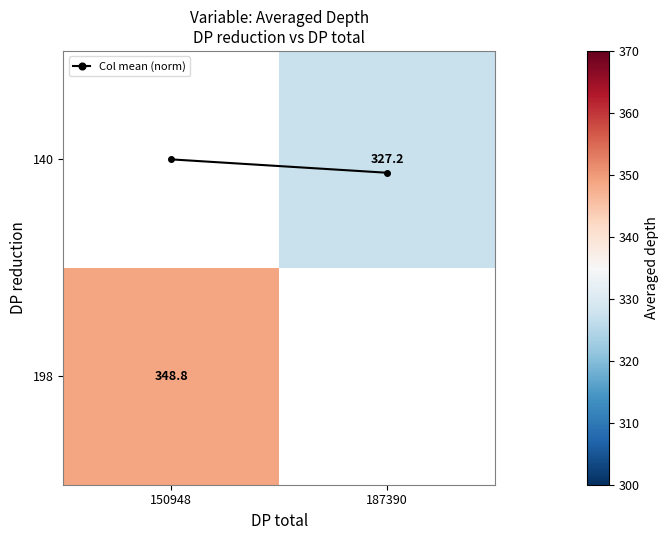

What is the difference between the Col mean (norm) values at 150948 and 187390?

0.1